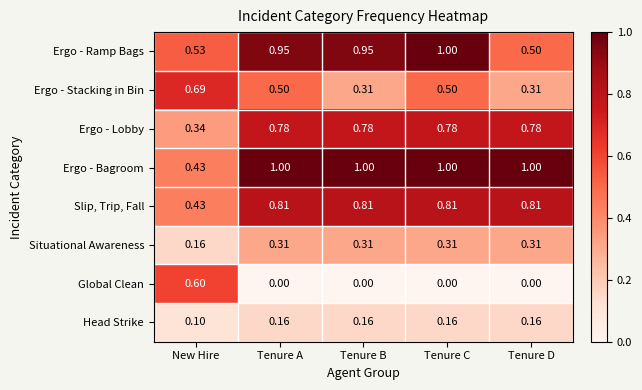

At which category is the sum across all series the highest?

Tenure C